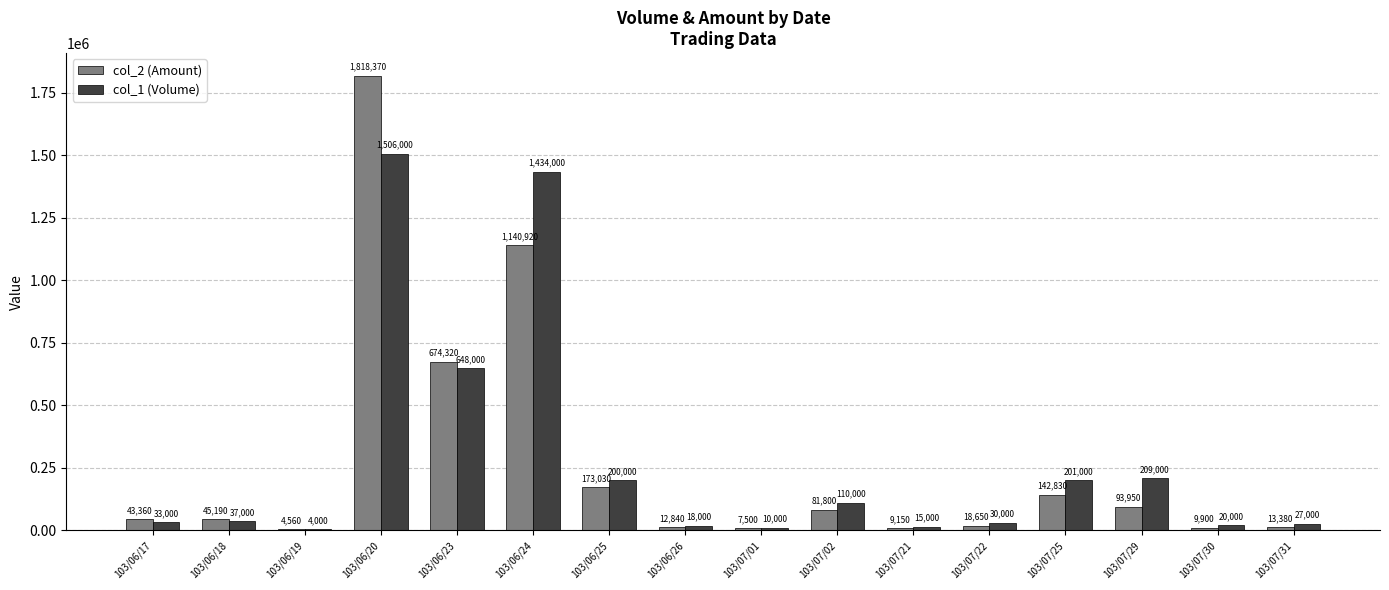

At which label is col_1 (Volume) closest to 755000?

103/06/23